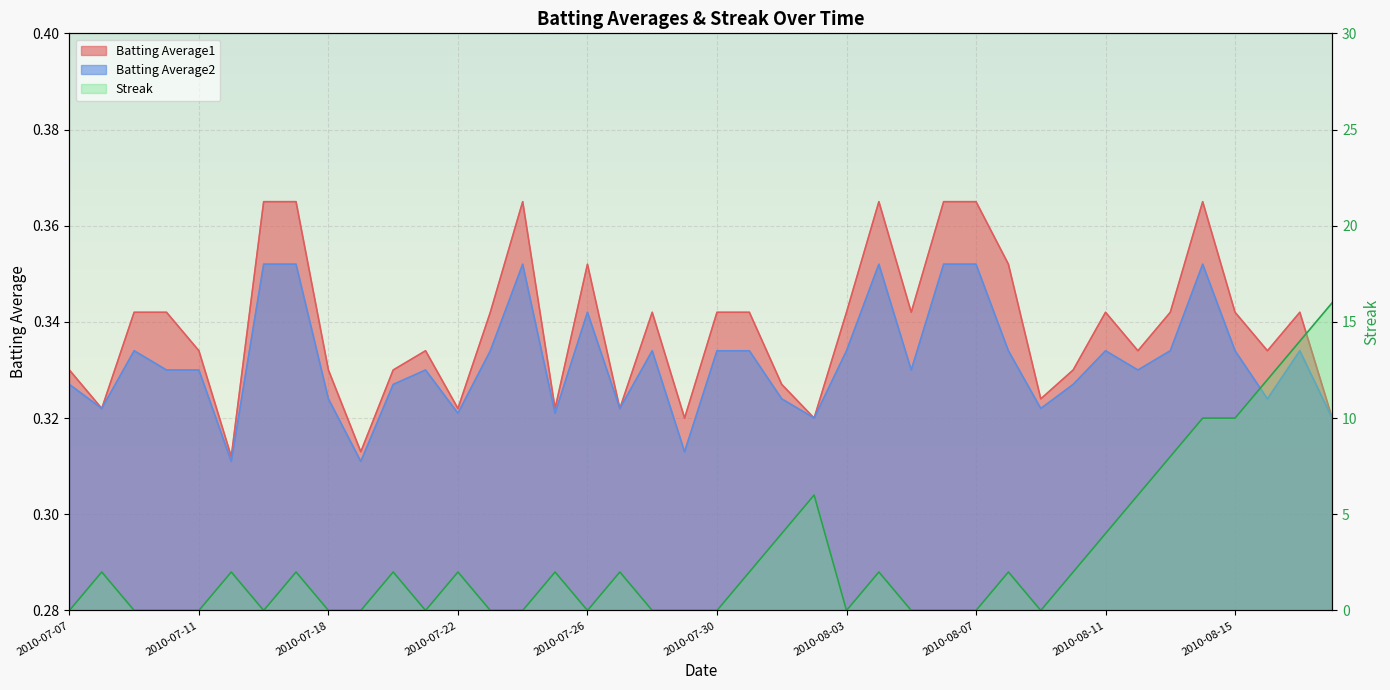

Is the value of Batting Average2 at 2010-08-10 greater than the value of Batting Average1 at 2010-07-08?

Yes